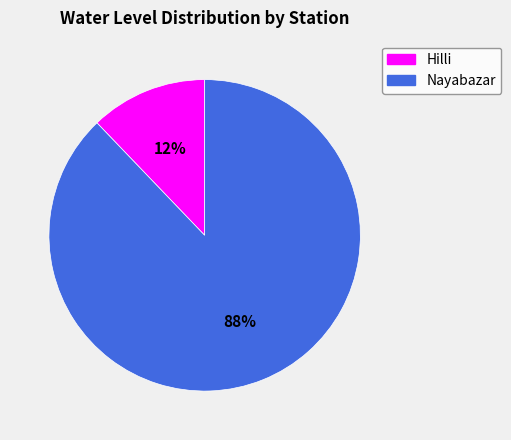

Is the sum of Nayabazar and Hilli greater than half?

Yes